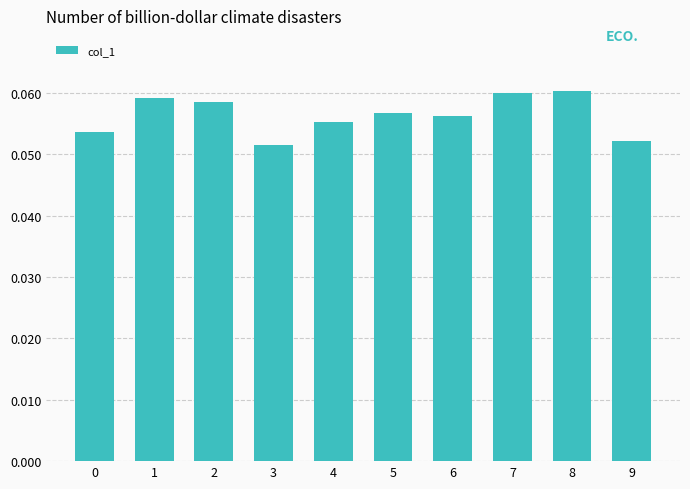

How many values are between 0 and 1?

10